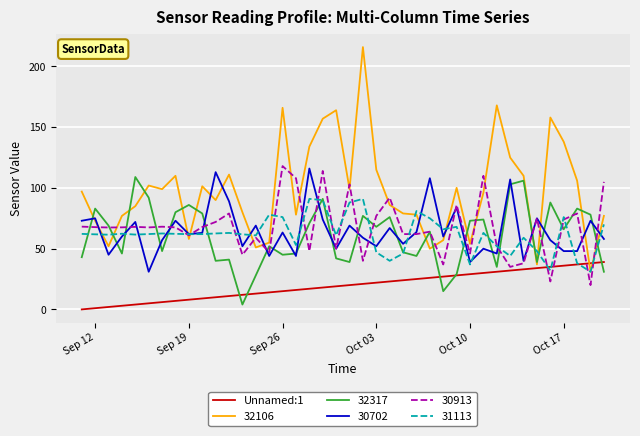

What is the maximum value shown in the chart?

216.0